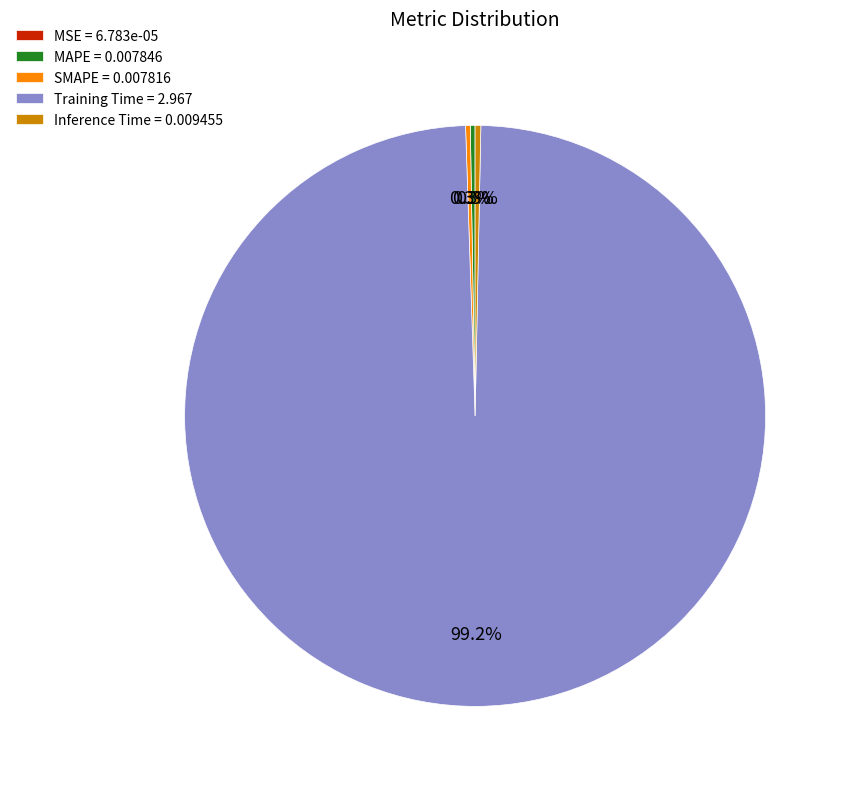

Is Training Time = 2.967 the majority of the pie?

Yes